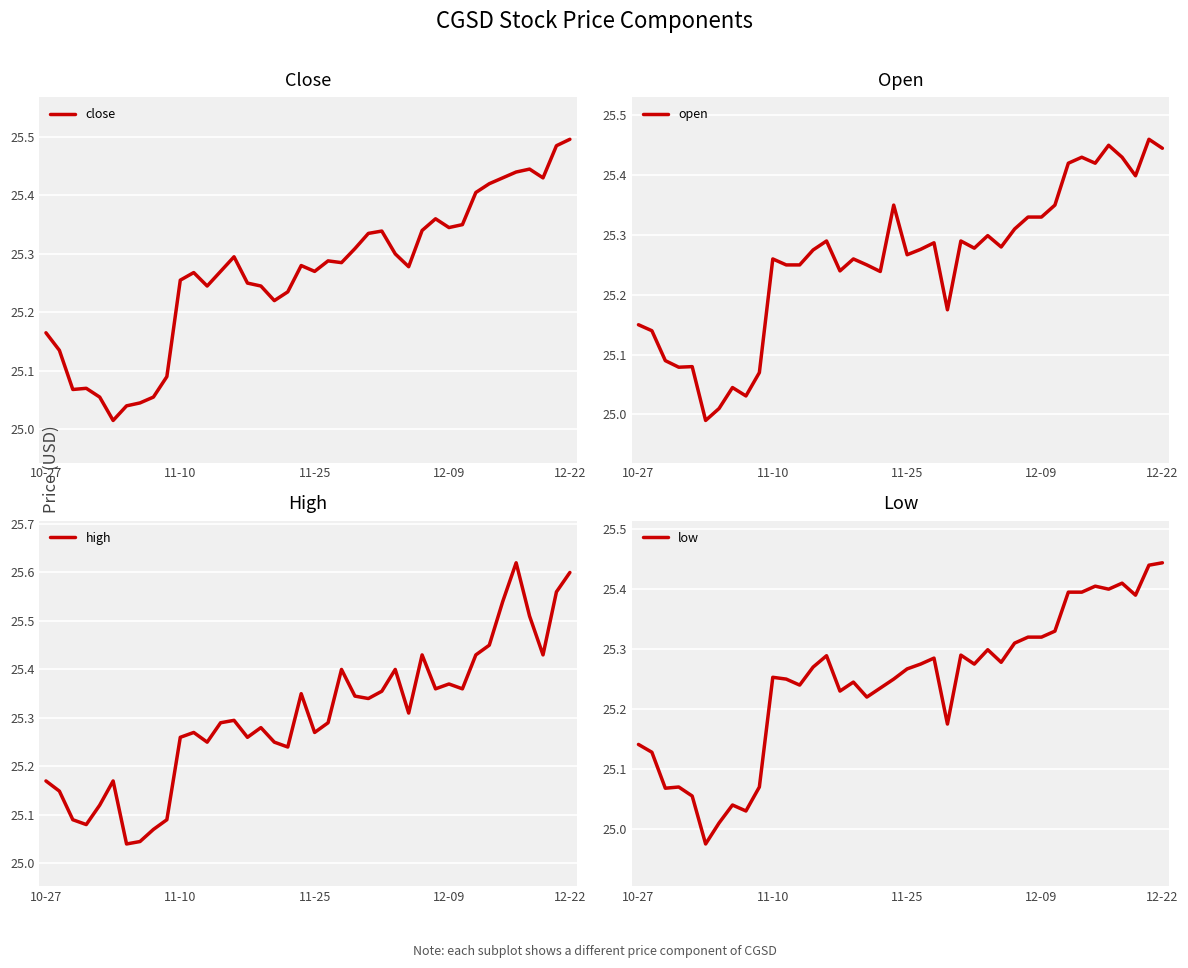

Count the number of categories in the chart.

40